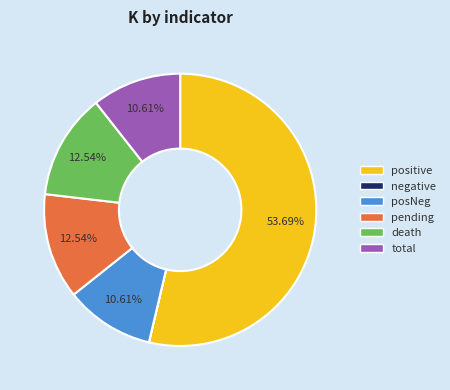

True or false: pending accounts for 22% of the total.

False